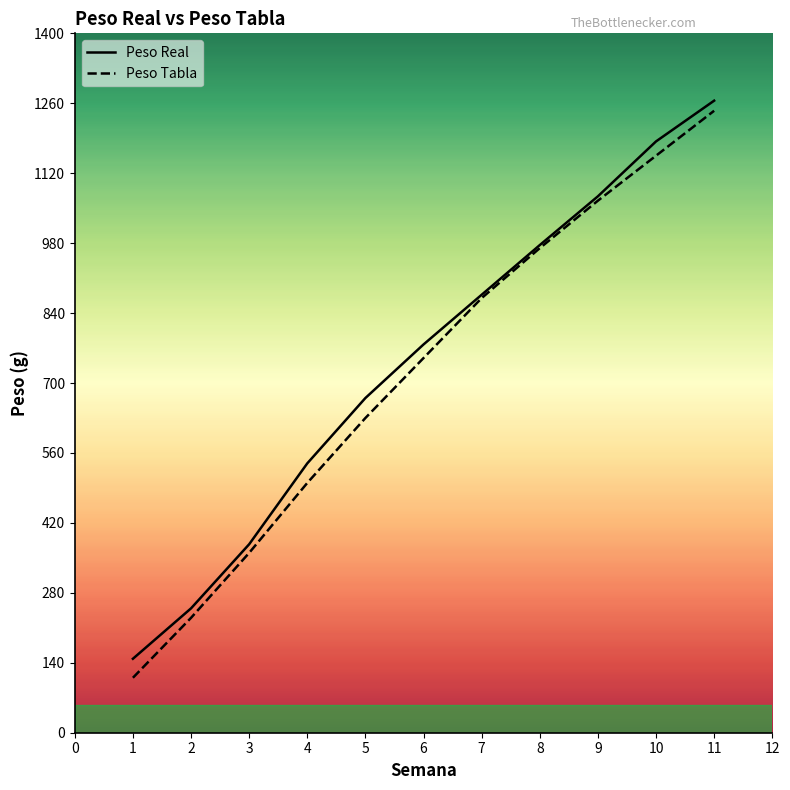

Rank the series at 10 from lowest to highest value.

Peso Tabla, Peso Real